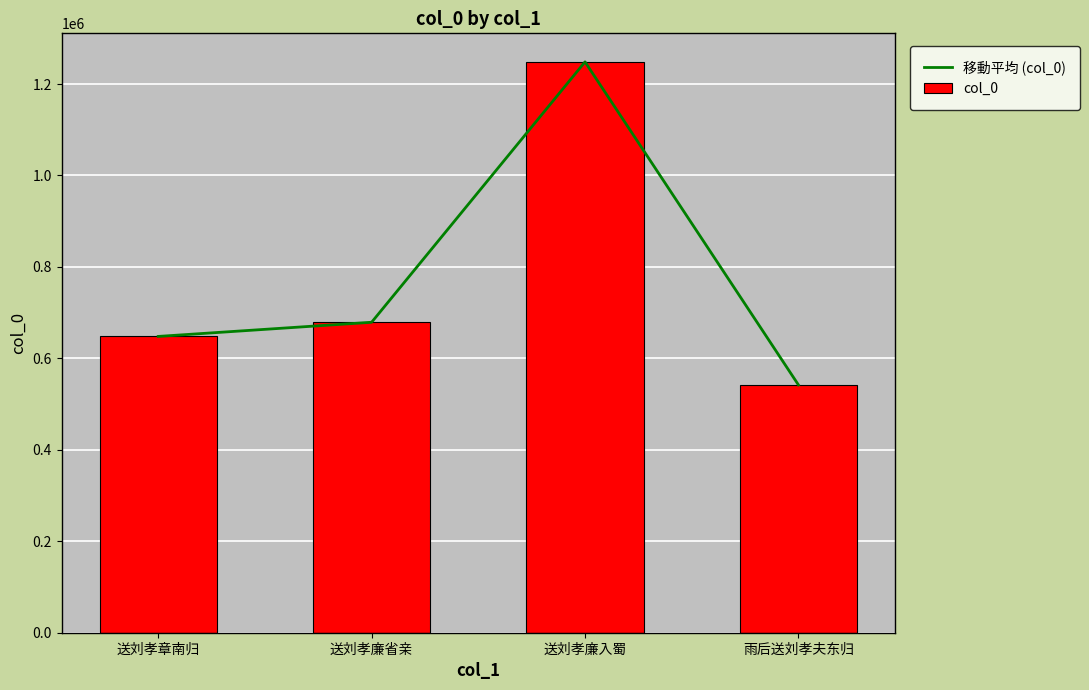

How many distinct data groups are displayed?

2